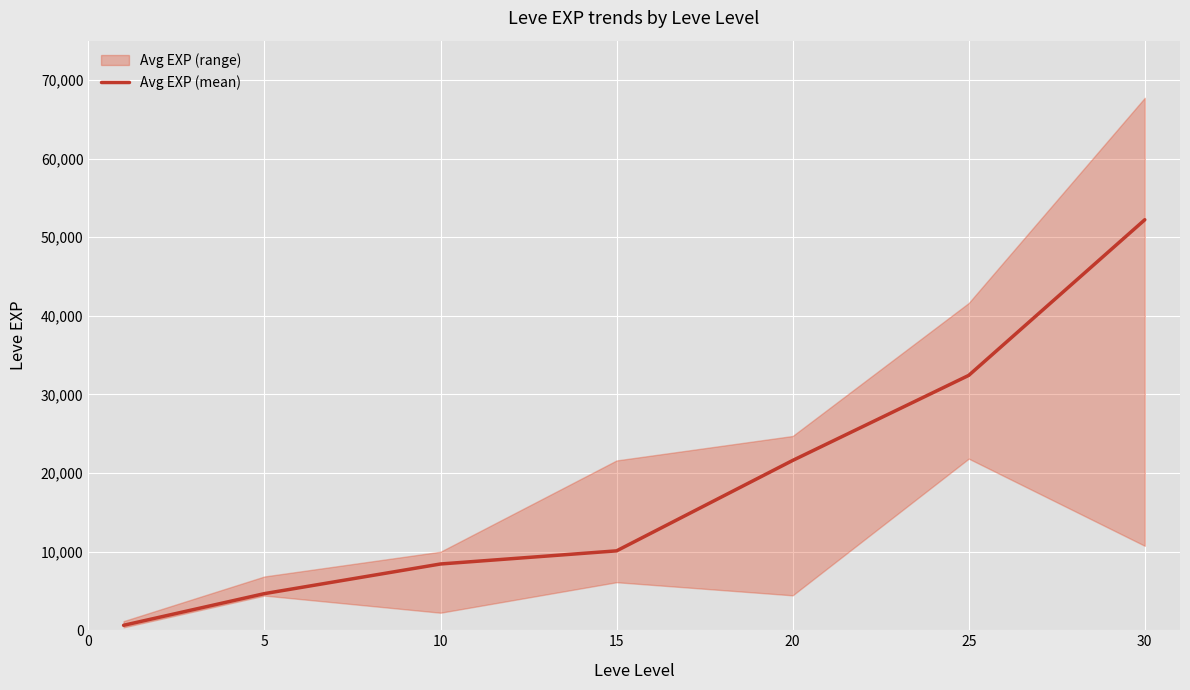

The value of Avg EXP (mean) at 30 is 86602. True or false?

False